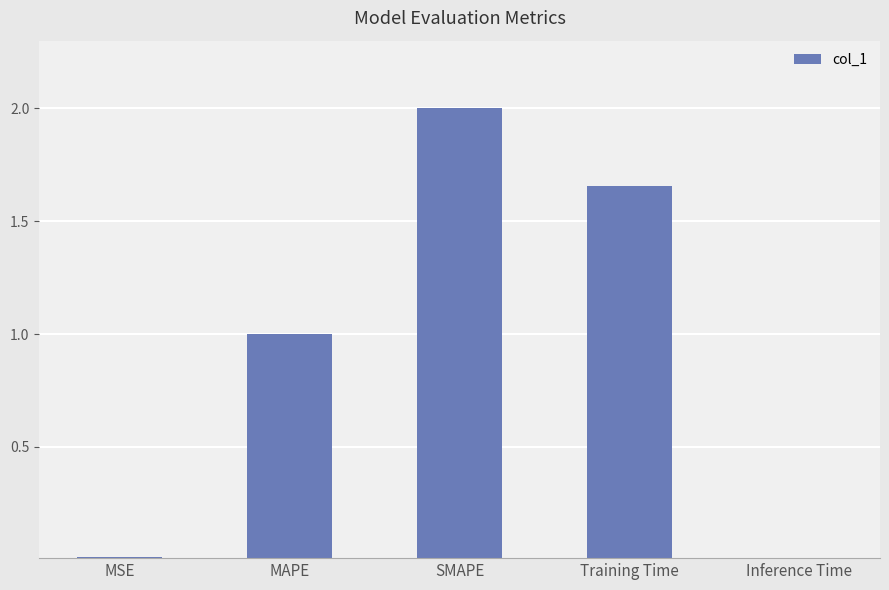

What position from the left is Training Time?

4